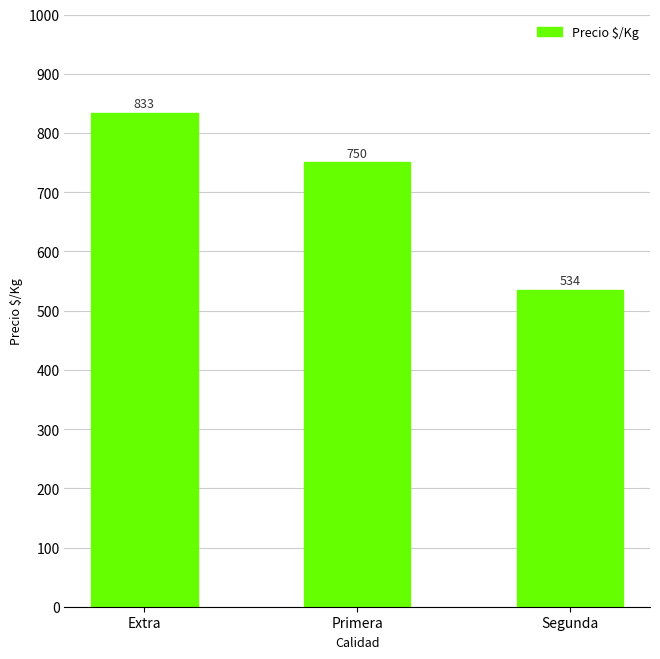

Rank the categories by value from lowest to highest.

Segunda, Primera, Extra